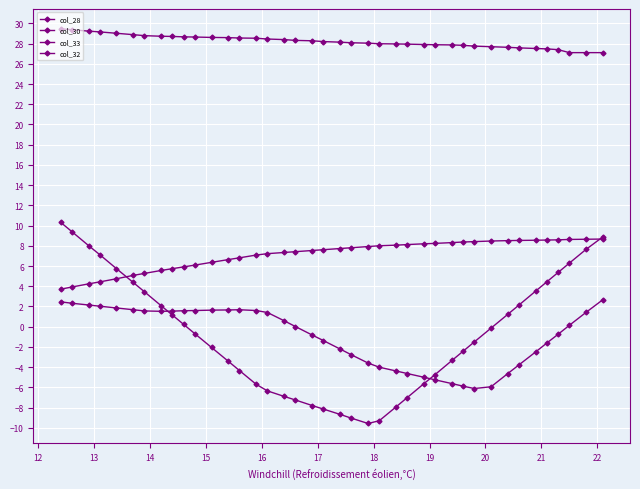

True or false: col_28 and col_30 cross at least once.

False